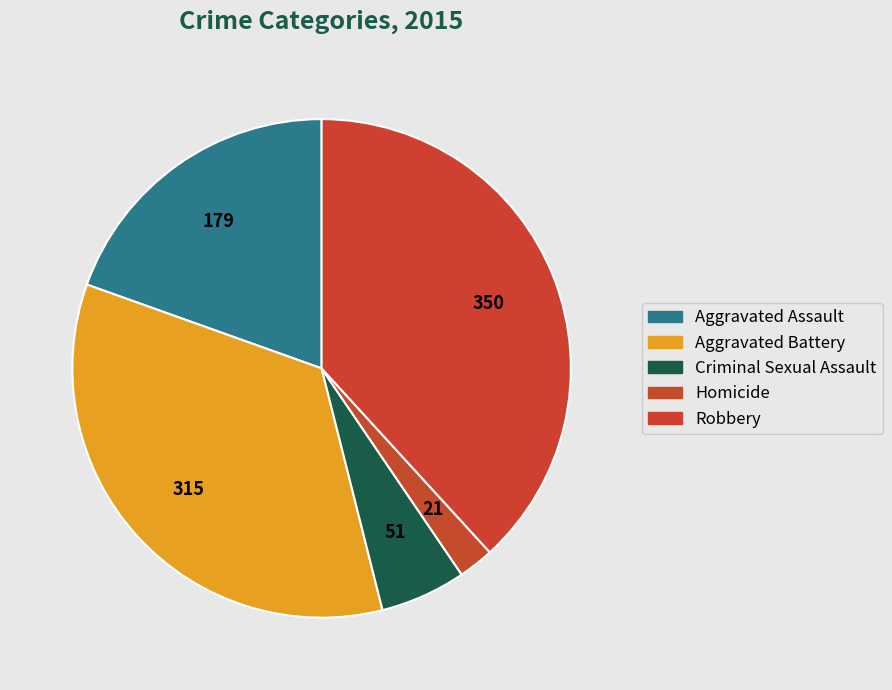

Rank the categories by value from highest to lowest.

Robbery, Aggravated Battery, Aggravated Assault, Criminal Sexual Assault, Homicide